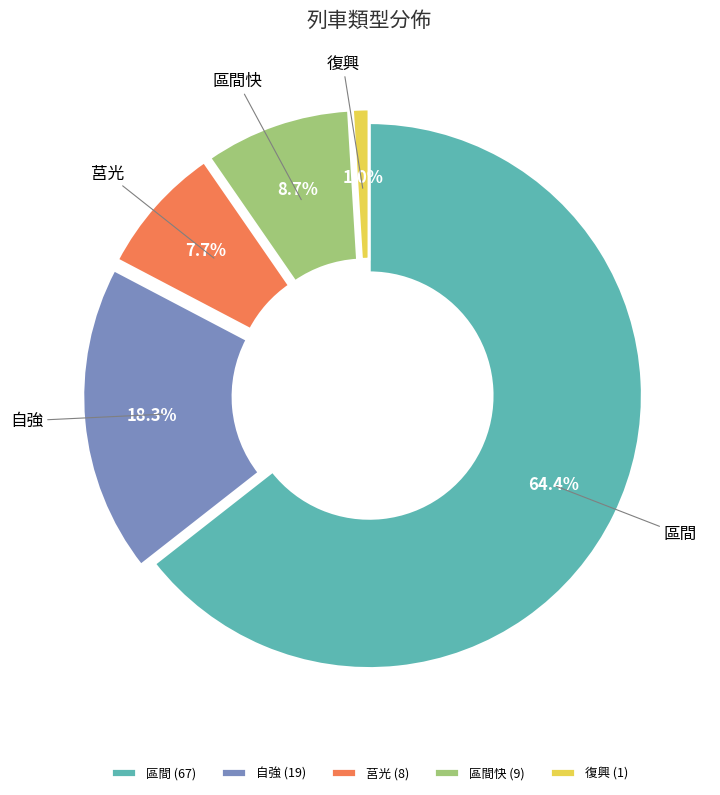

Which has a higher value, 自強 or 區間快?

自強